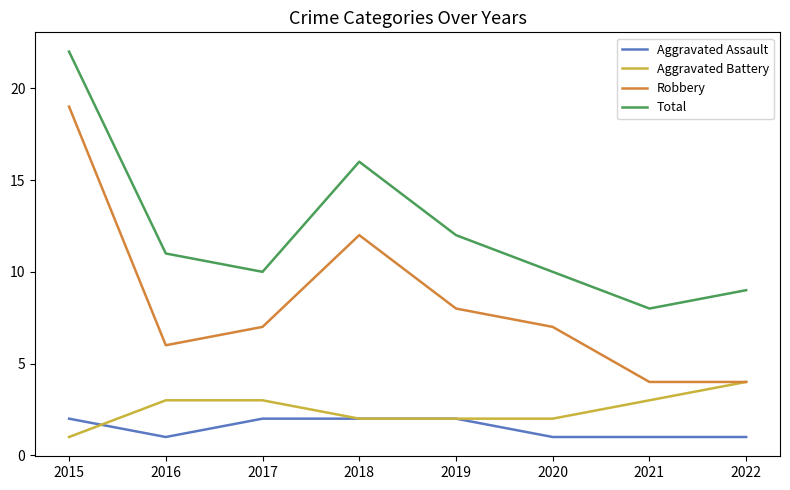

Rank the series at 2021 from highest to lowest value.

Total, Robbery, Aggravated Battery, Aggravated Assault